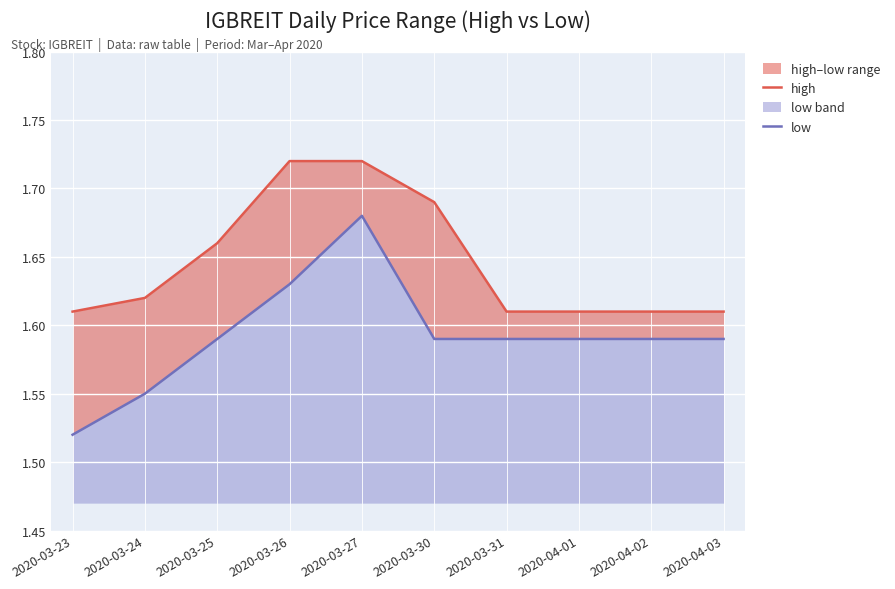

What is the total value across all series at 2020-03-27?

3.4